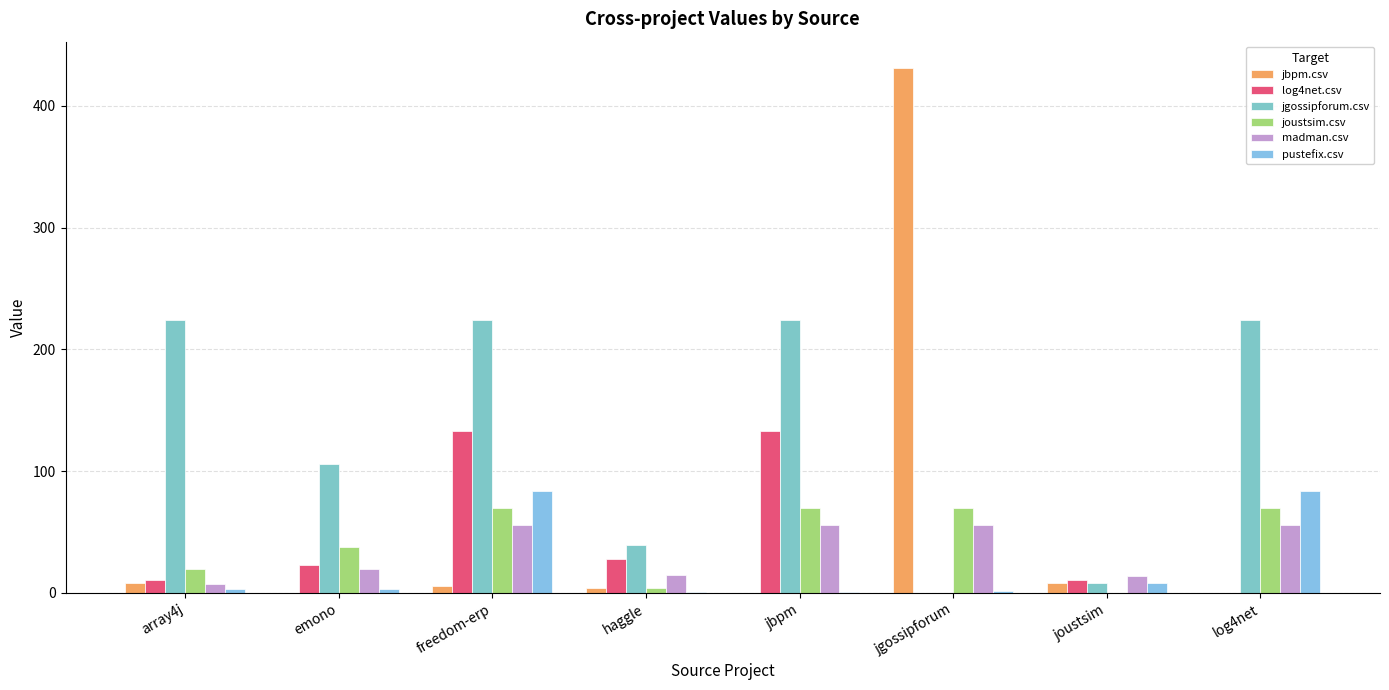

What is the label of the 4th bar from the right?

jbpm